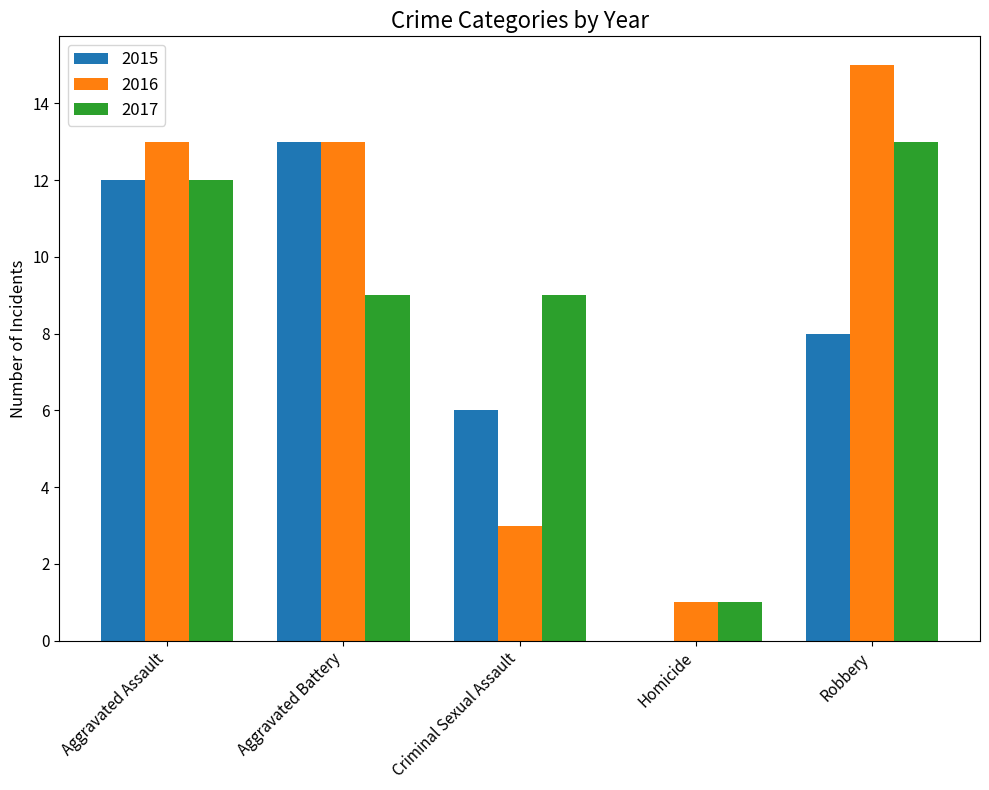

At which label does 2016 reach its peak?

Robbery